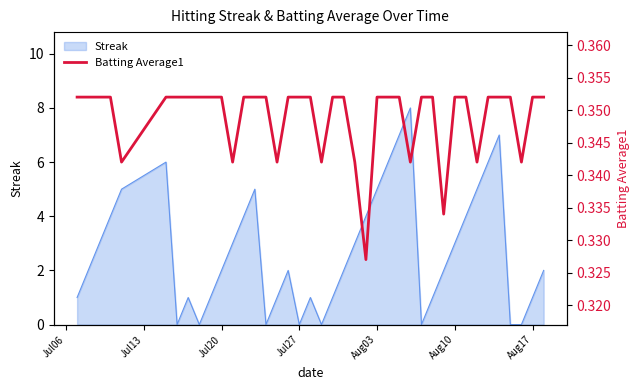

How many values are between 0 and 1?

40